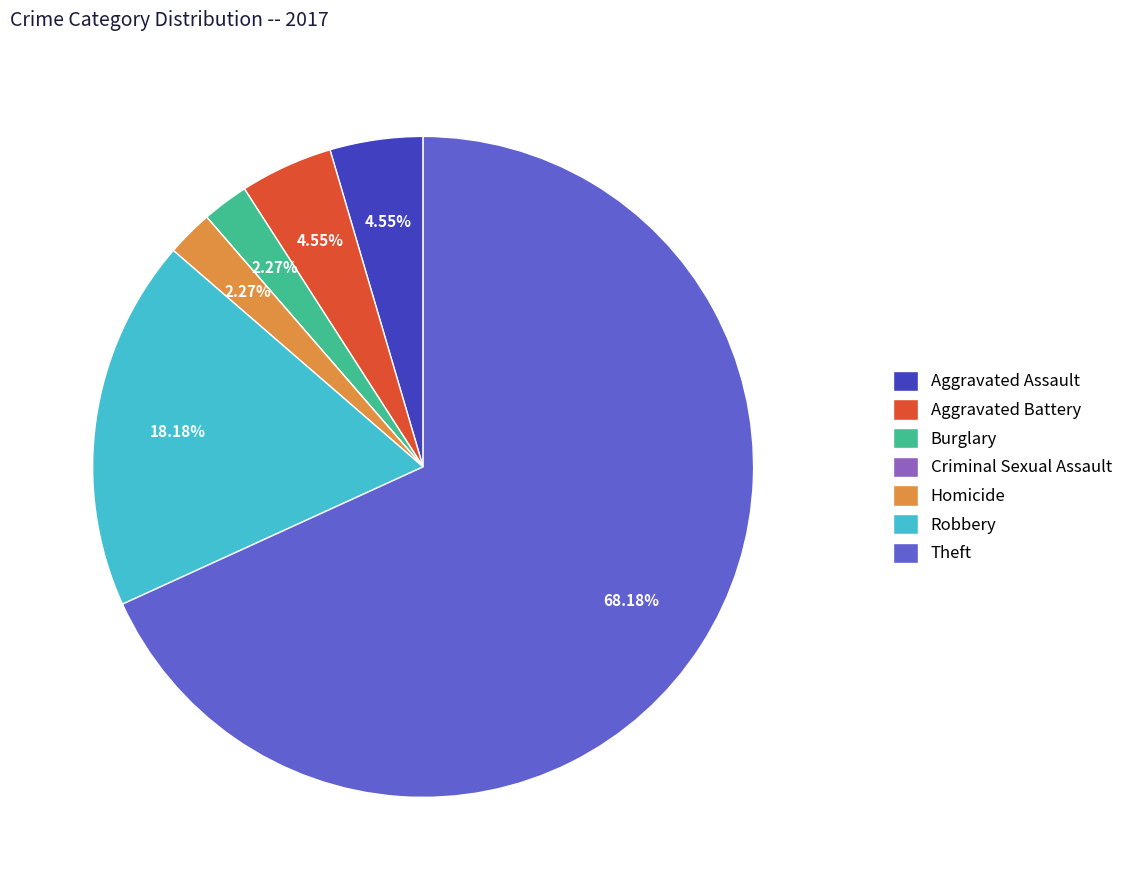

Which slice is the largest?

Theft